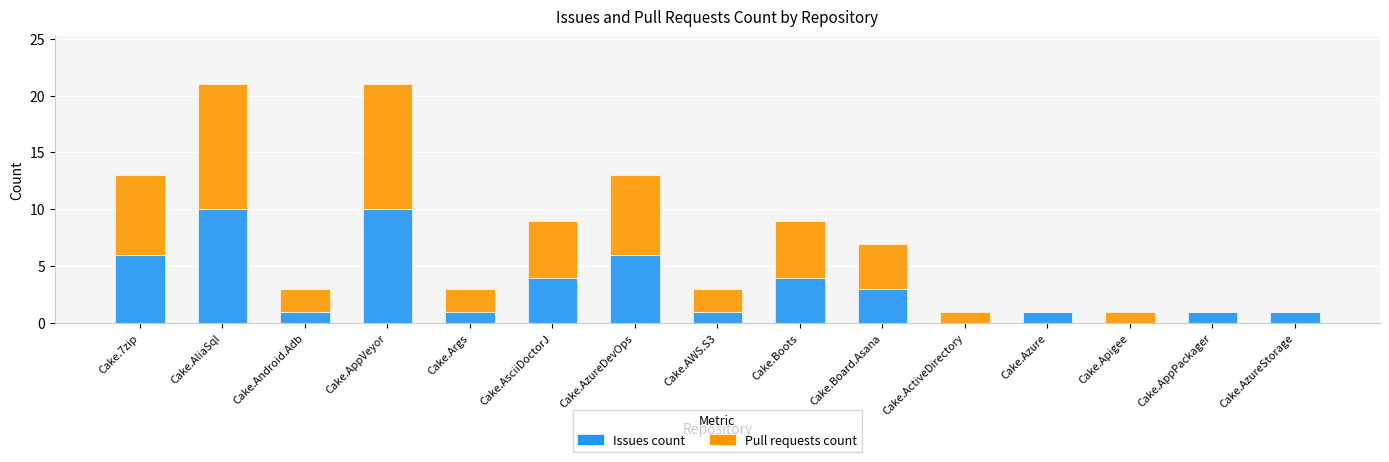

True or false: Issues count has a value of 10 at Cake.AppVeyor.

True